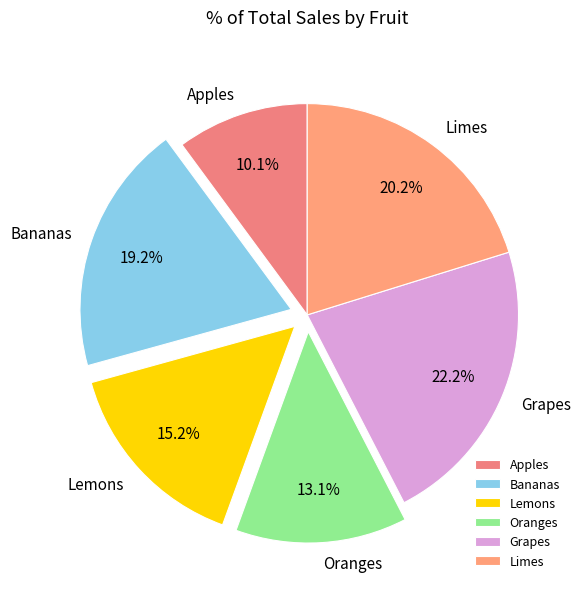

How many slices are in this pie chart?

6